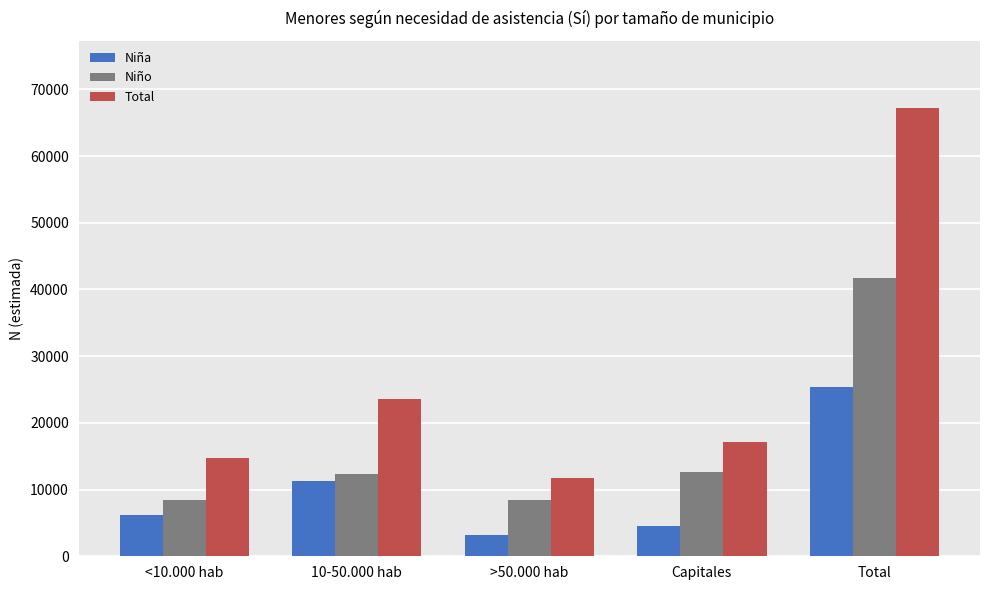

What is the label of the 1st bar from the left?

<10.000 hab